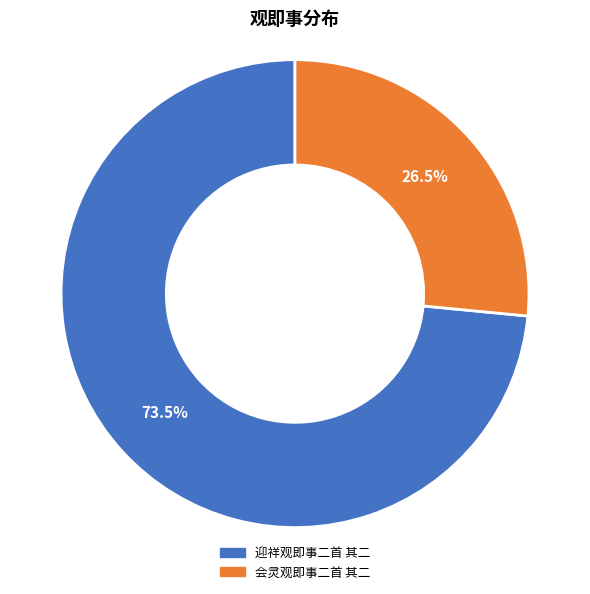

Which category has the biggest portion of the pie?

迎祥观即事二首 其二